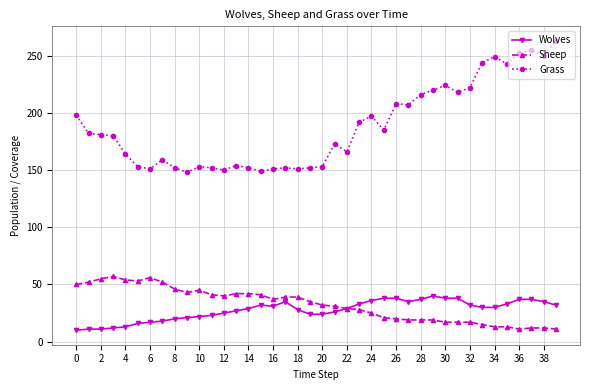

Which series has the largest total across all categories?

Grass